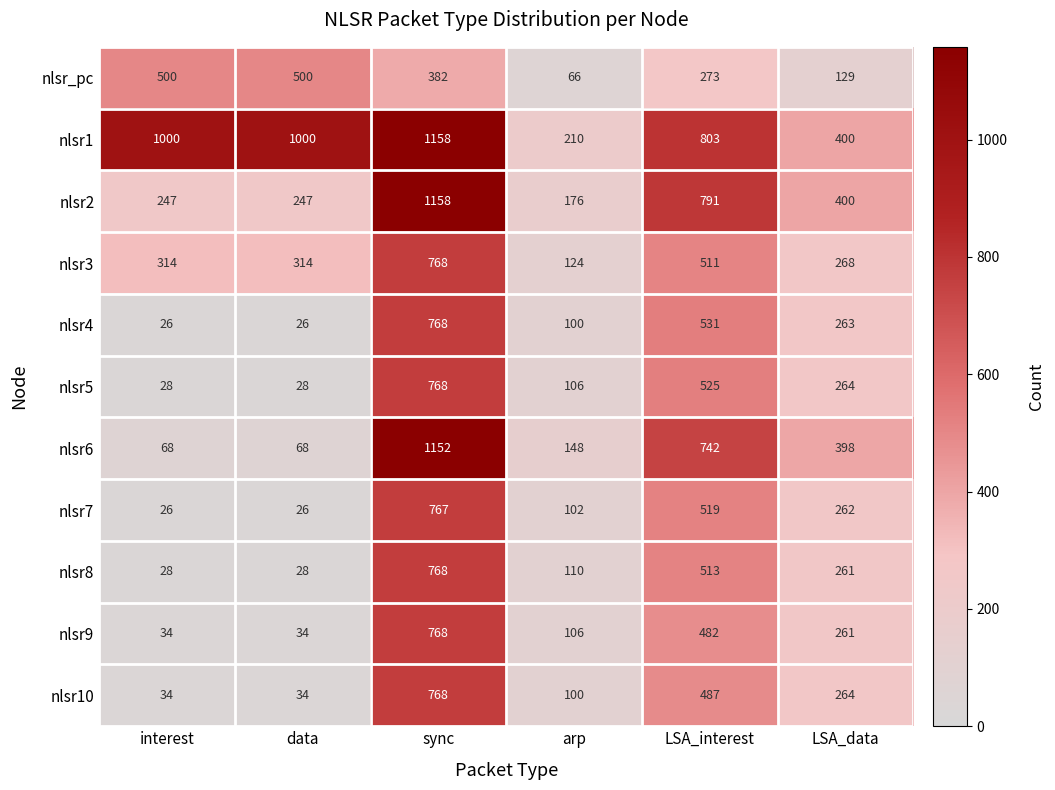

Where is nlsr6 nearest to the value 610?

LSA_interest